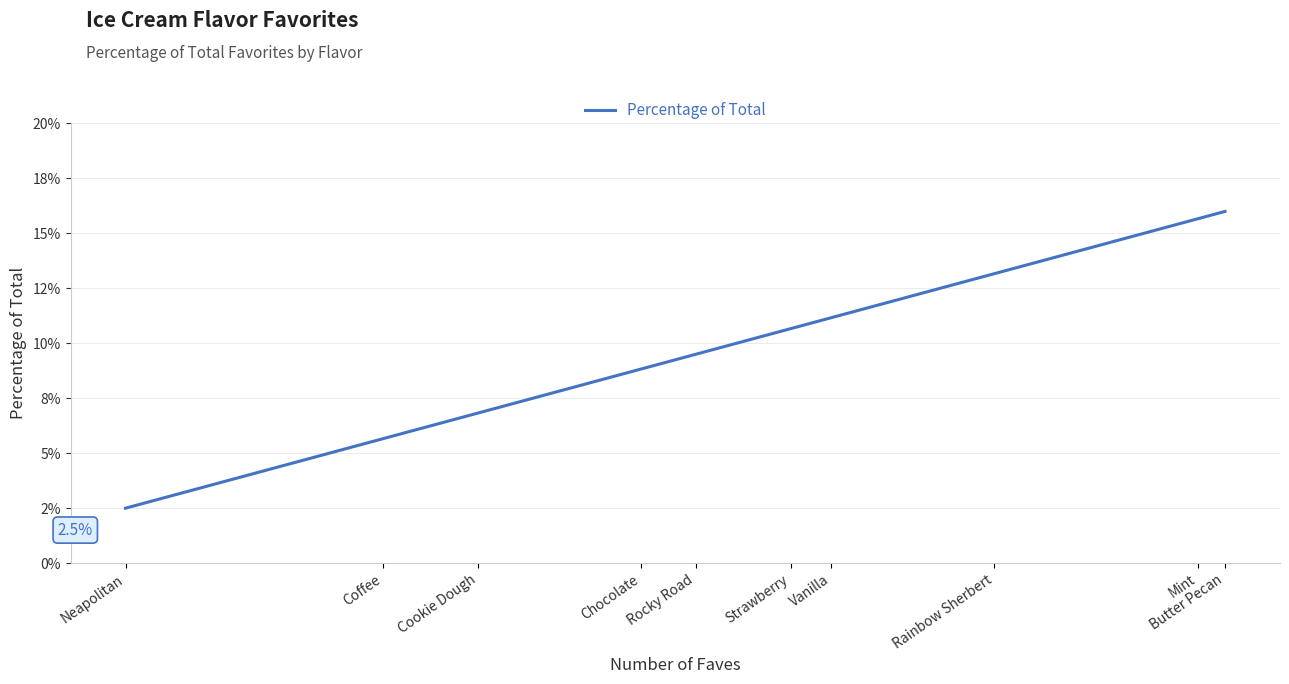

Which label corresponds to the smallest value in the chart?

Neapolitan